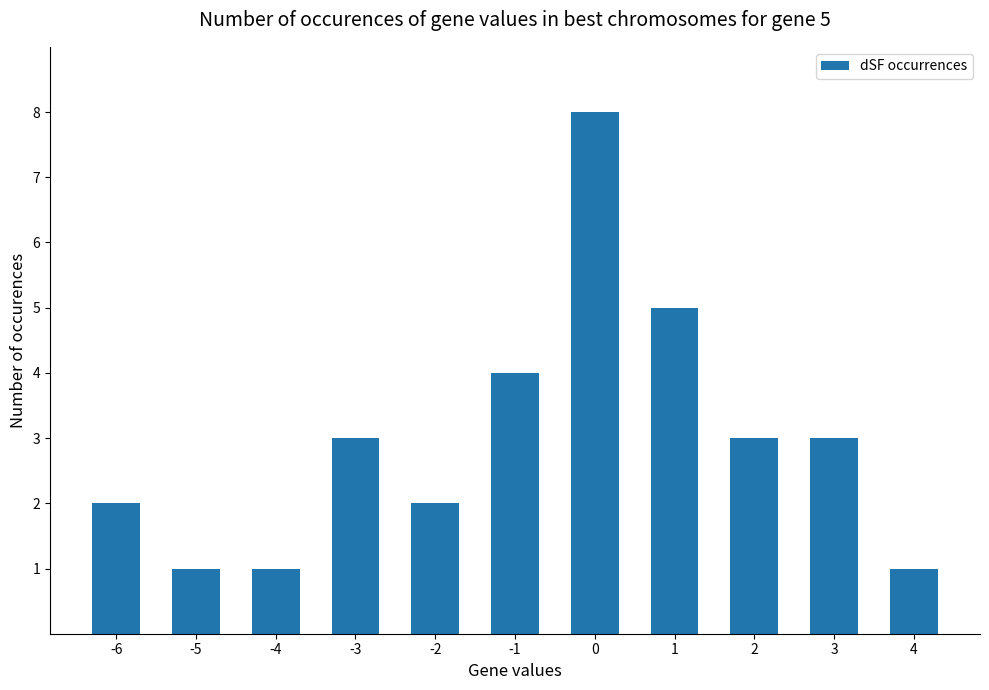

What is the smallest value displayed?

1